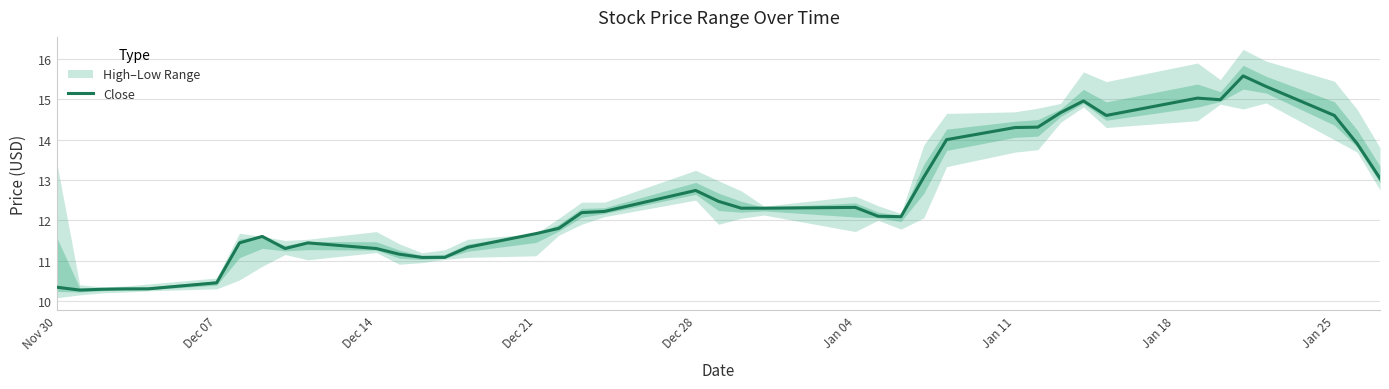

What is the highest value of the Close series?

15.6